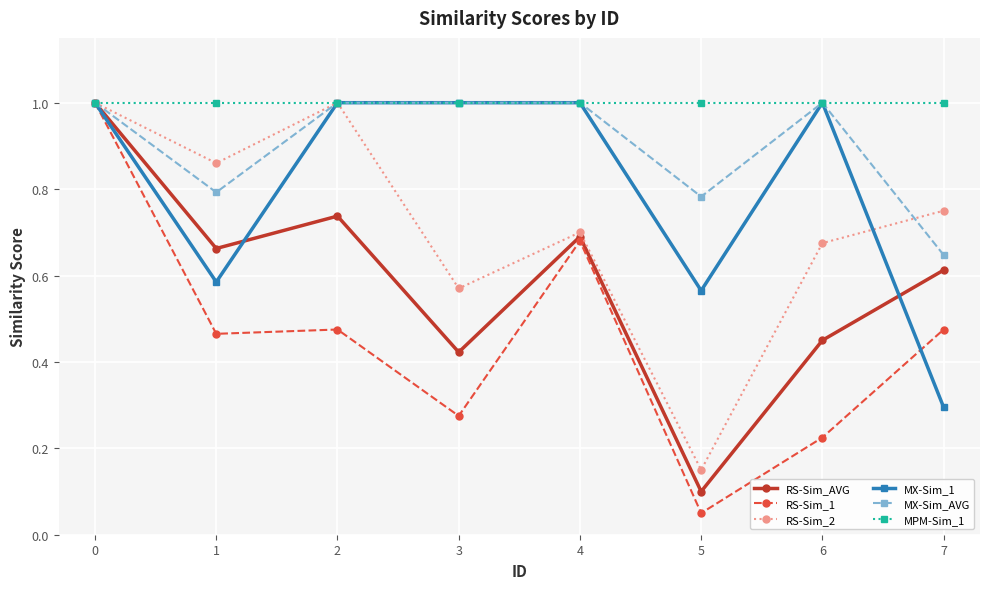

What is the value of the MPM-Sim_1 point at the 5th from the left?

1.0